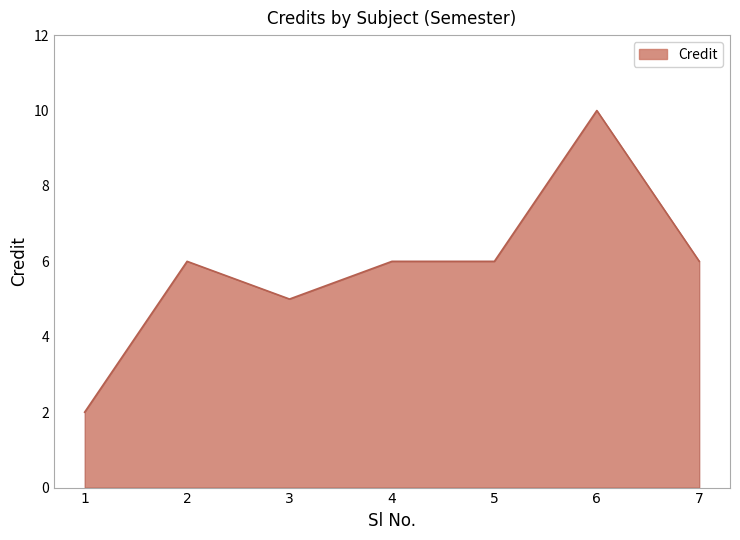

At which category does the data reach its first local peak?

2